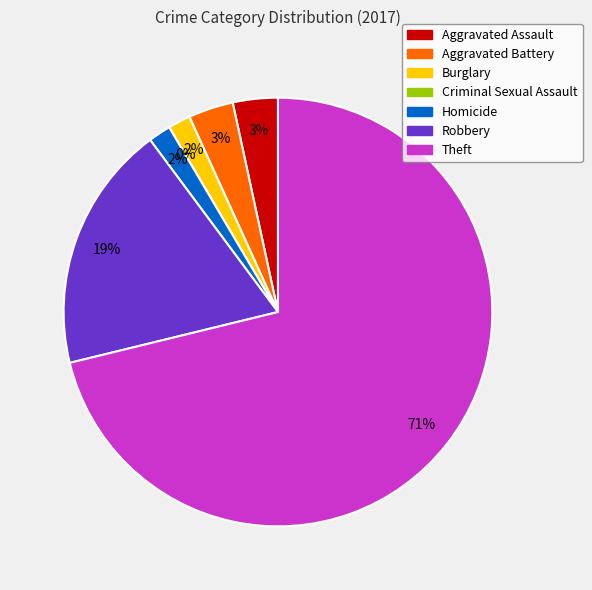

What is the change in value from Aggravated Battery to Robbery?

+9